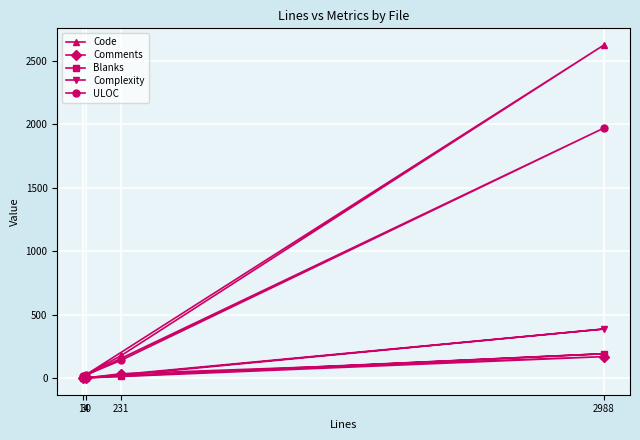

What is the maximum value shown in the chart?

2627